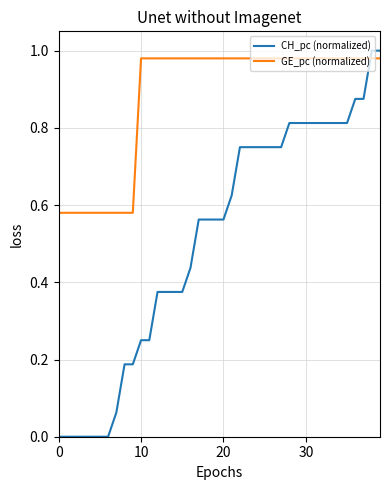

Which series has the largest total across all categories?

GE_pc (normalized)